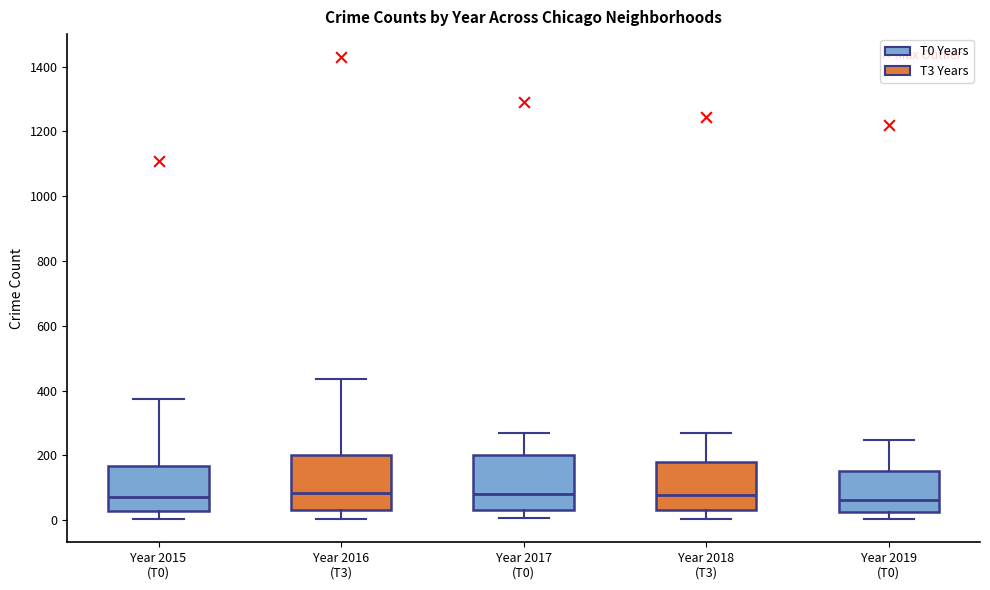

Reading left to right, transcribe this box plot: for each box, give where its median line is, the range the box spans, and where its two whiskers end, as read against the y-axis. The values are not printed on the chart, so give them approximately, as read against the axis.

Year 2015 (T0): median 80, box 20 to 160, whiskers 0 to 380
Year 2016 (T3): median 80, box 40 to 200, whiskers 0 to 440
Year 2017 (T0): median 80, box 40 to 200, whiskers 0 to 260
Year 2018 (T3): median 80, box 40 to 180, whiskers 0 to 280
Year 2019 (T0): median 60, box 20 to 160, whiskers 0 to 240